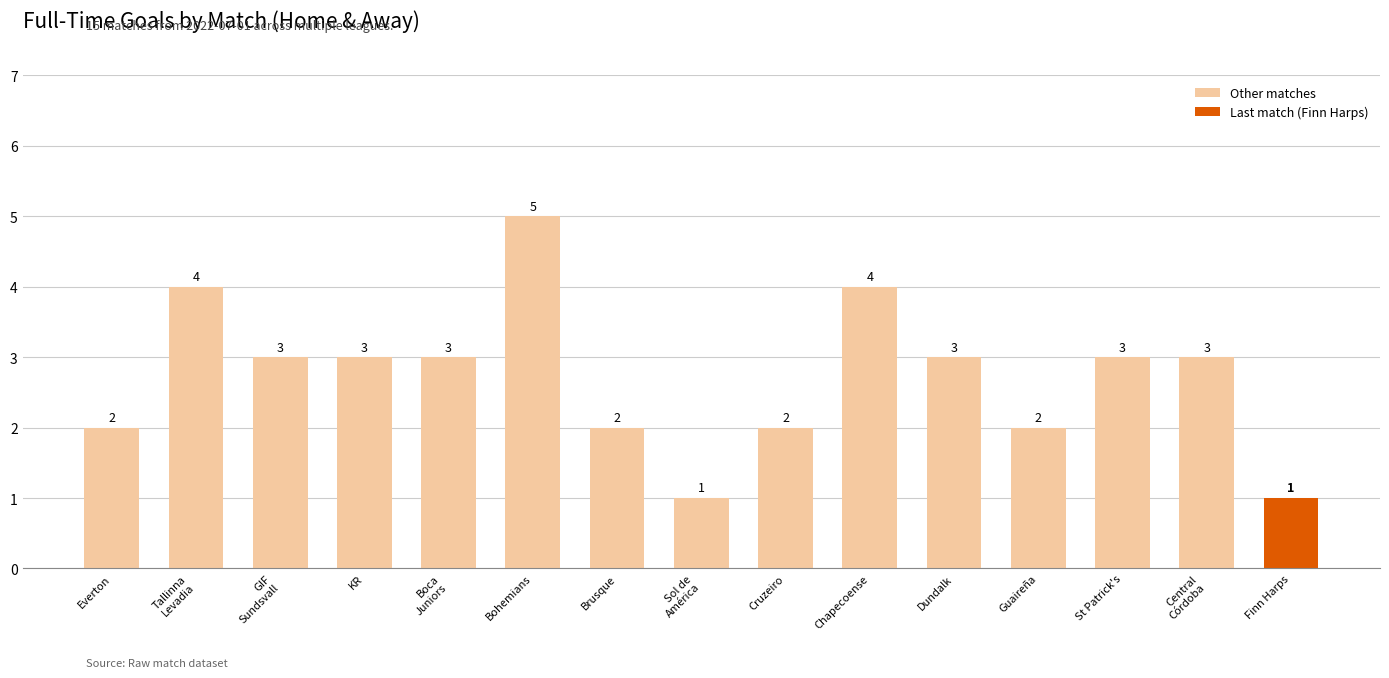

Approximately how many times larger is the value at Dundalk compared to Everton?

1.5